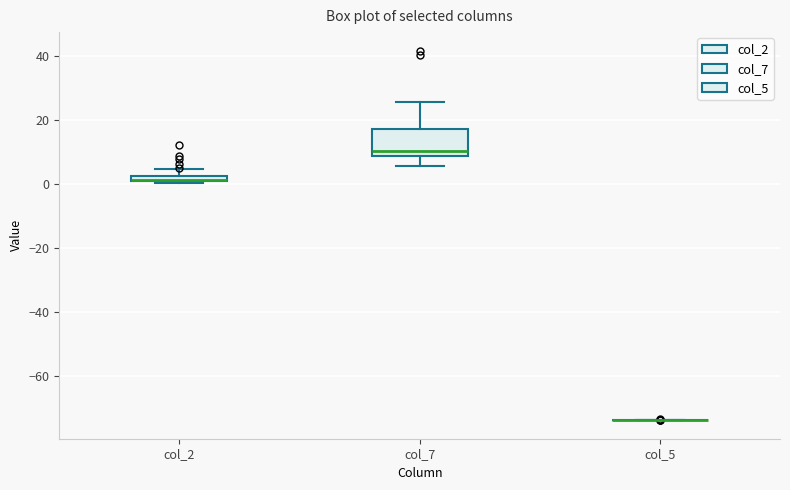

Comparing the boxes themselves (not the whiskers), which one is the tallest?

col_7